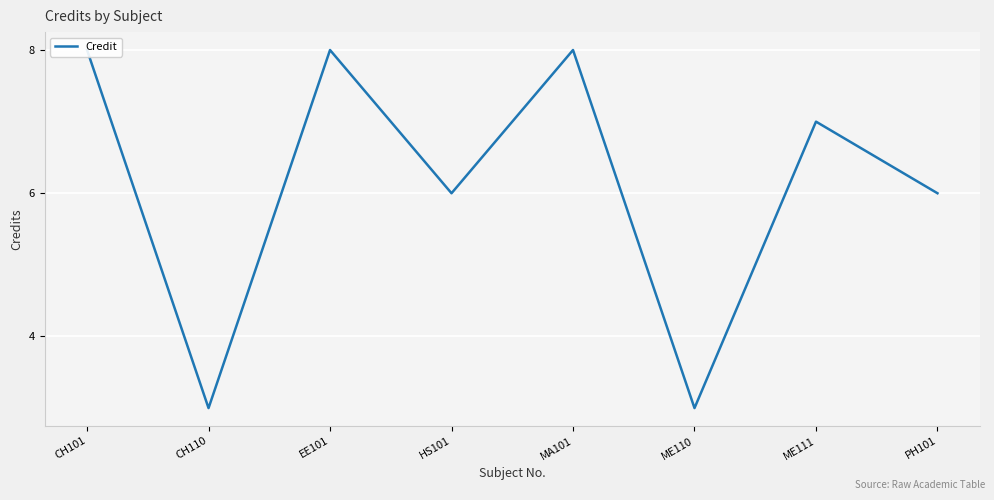

What is the sum of the values at PH101 and EE101?

14